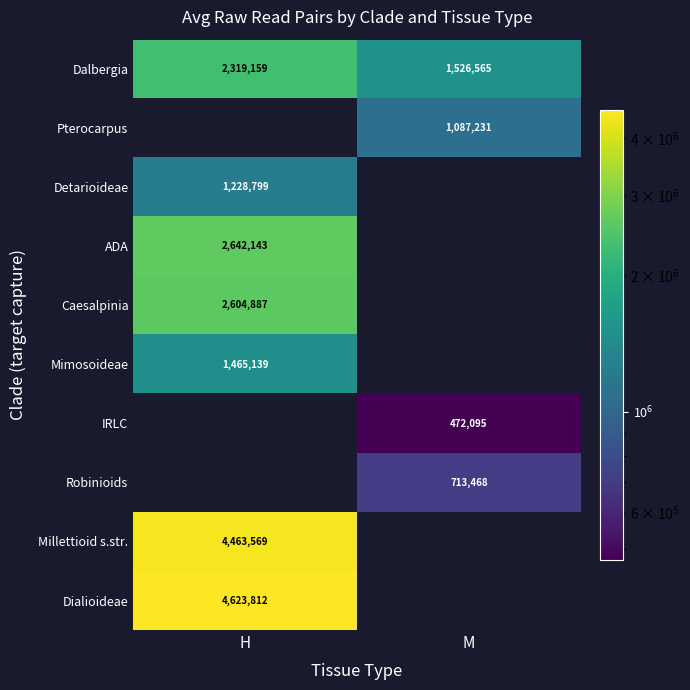

What is the difference between the highest and lowest values at H?

3395012.9